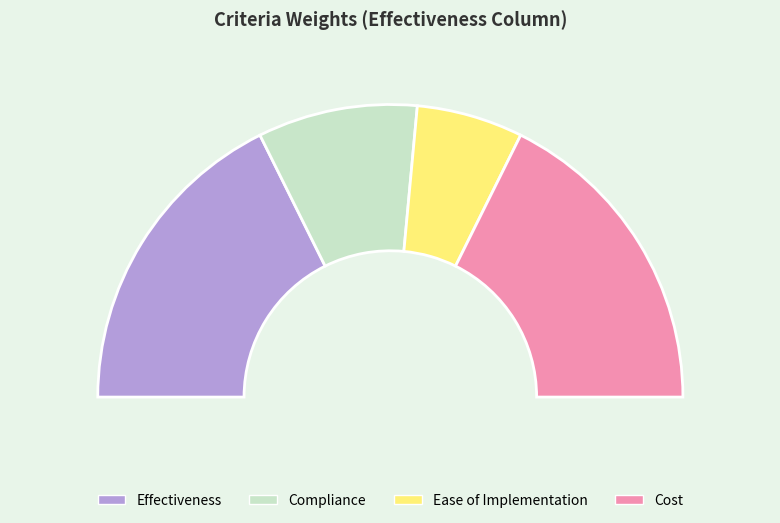

What is the total percentage of Ease of Implementation and Cost?

47.1%